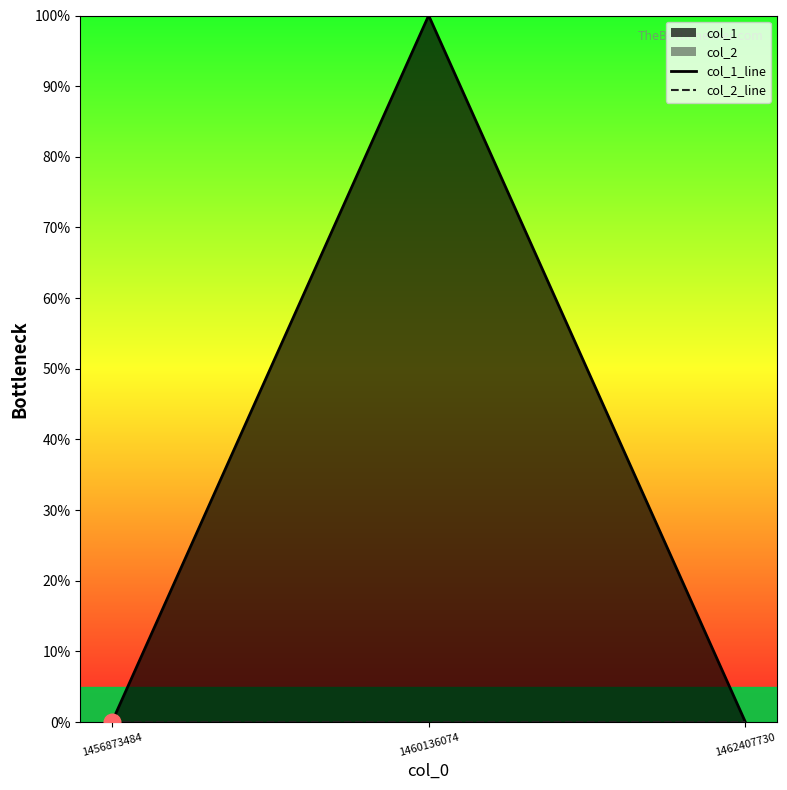

Reading left to right, list all the values displayed in this chart.

col_1_line: 1456873484=0	1460136074=1	1462407730=0
col_2_line: 1456873484=0	1460136074=0	1462407730=0